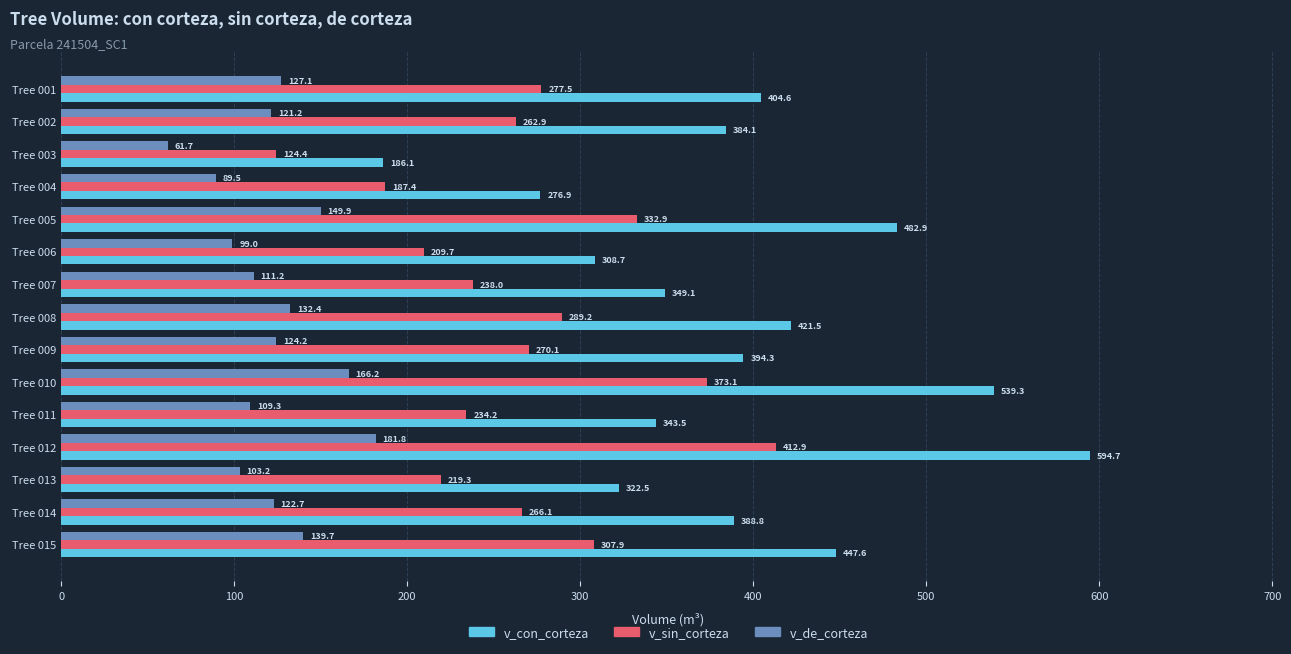

Which series has the widest spread of values?

v_con_corteza